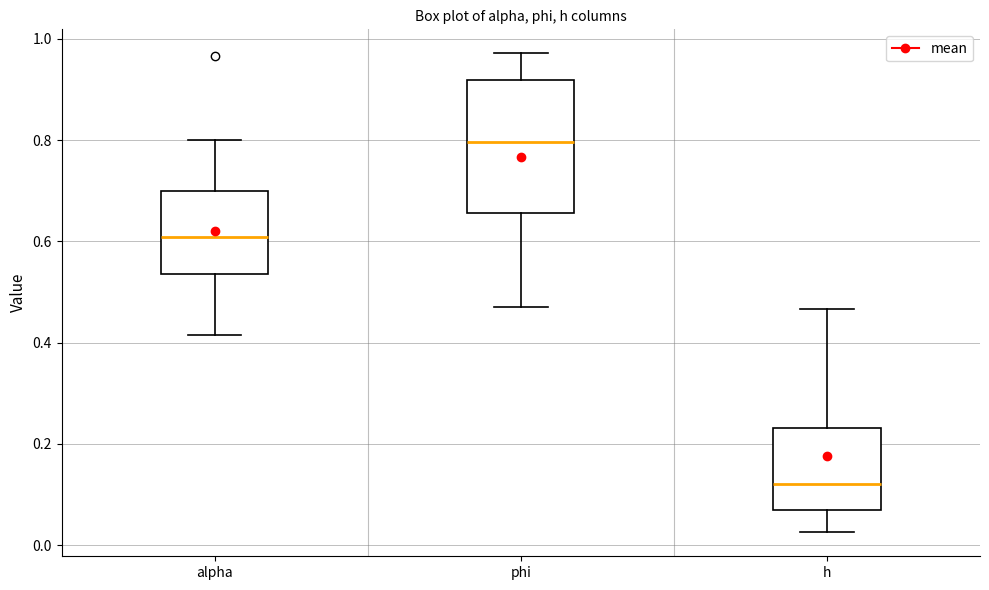

Reading left to right, transcribe this box plot: for each box, give where its median line is, the range the box spans, and where its two whiskers end, as read against the y-axis. The values are not printed on the chart, so give them approximately, as read against the axis.

alpha: median 0.60, box 0.54 to 0.70, whiskers 0.42 to 0.80
phi: median 0.80, box 0.66 to 0.92, whiskers 0.48 to 0.98
h: median 0.12, box 0.06 to 0.24, whiskers 0.02 to 0.46